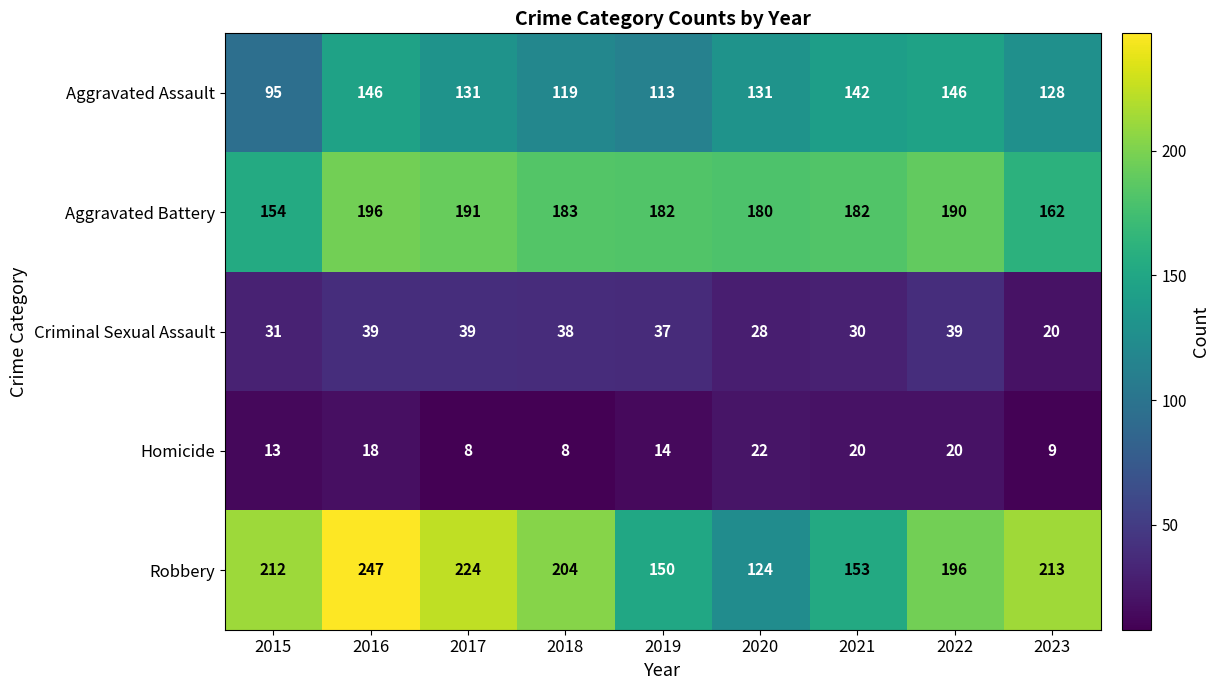

Which series changed the most between 2015 and 2016?

Aggravated Assault